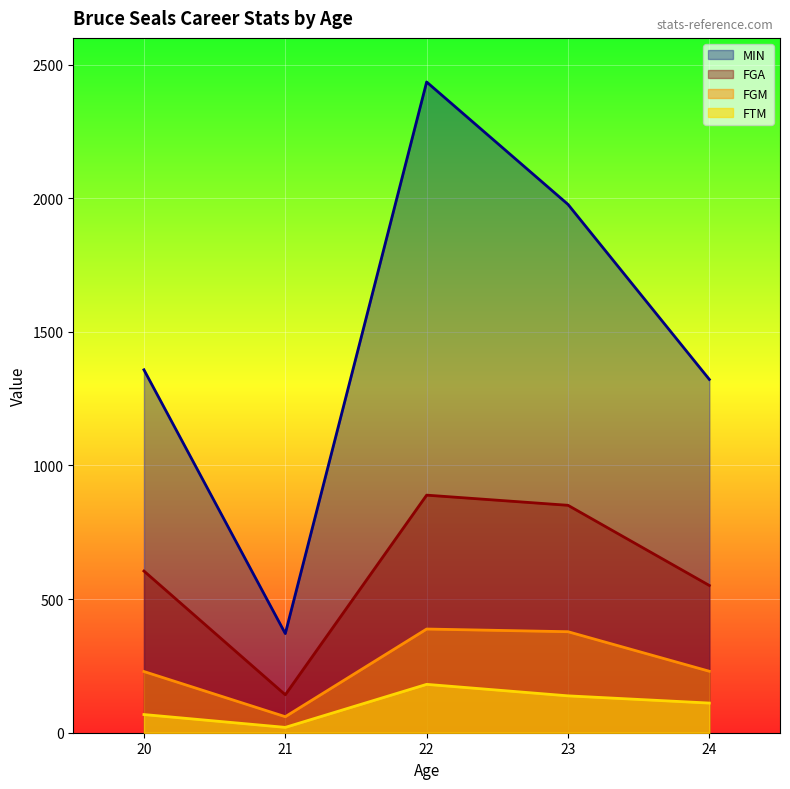

Is it true that FTM equals 181 at 22?

True